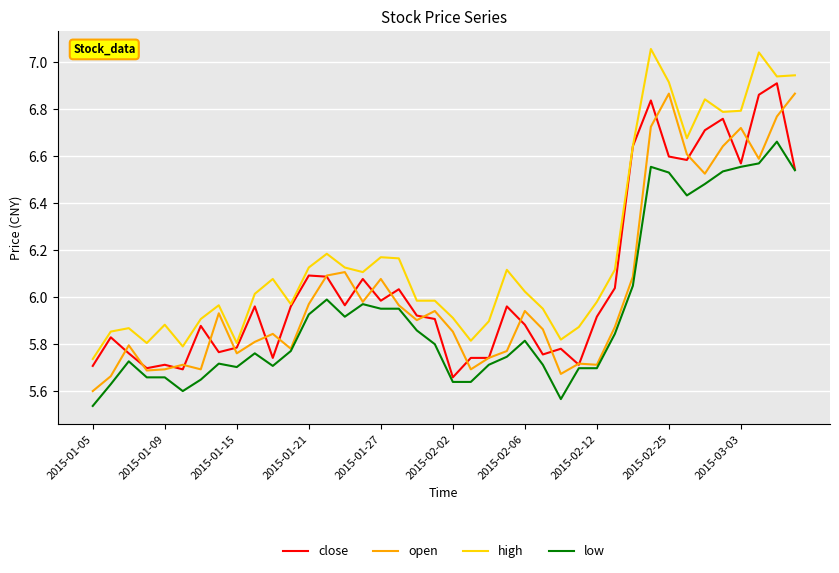

True or false: high and low cross at least once.

False